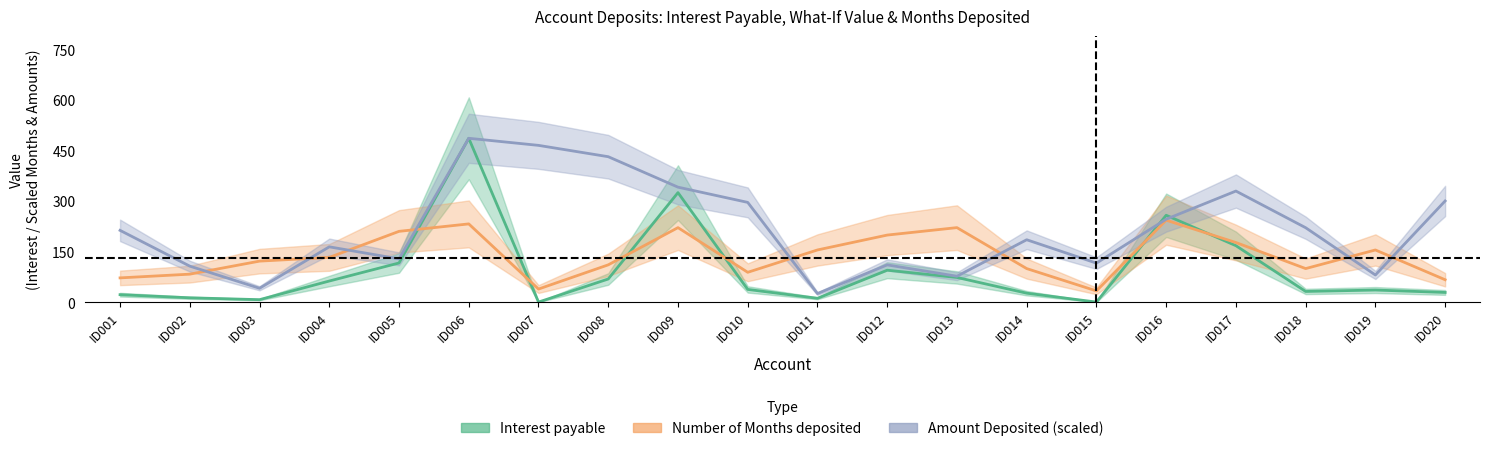

Is this an area chart (filled region under the line)?

No